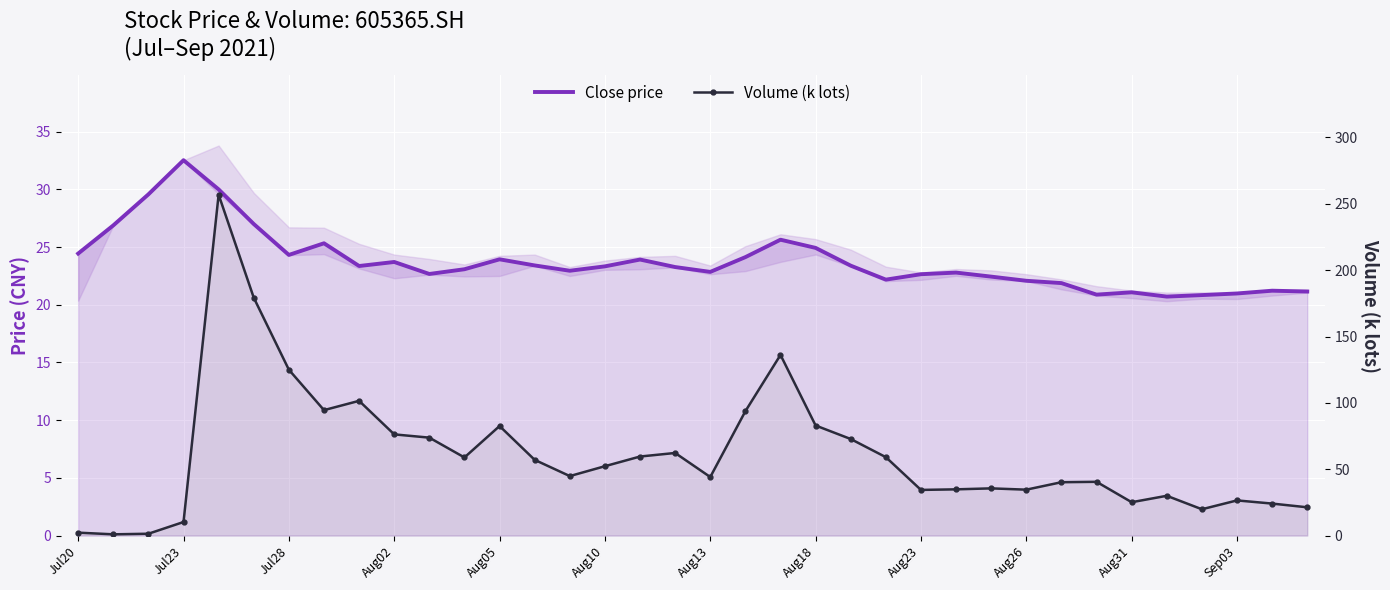

How many distinct data groups are displayed?

2